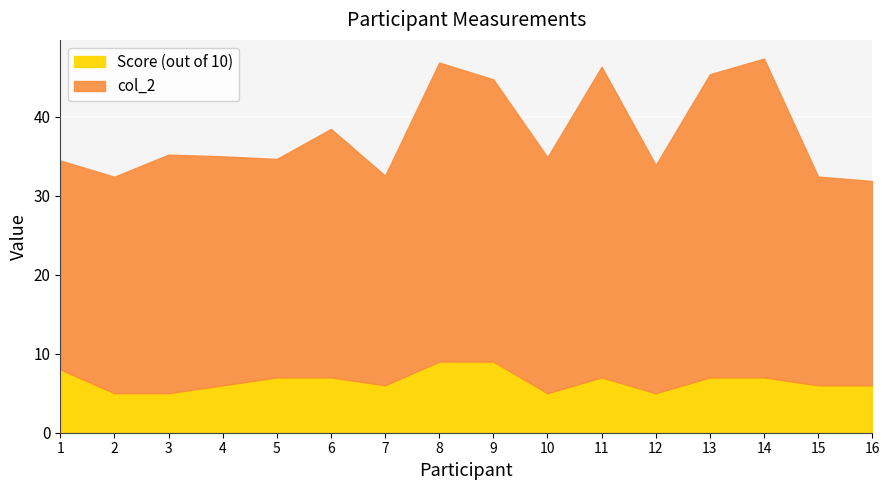

How many Score (out of 10) values are between 6 and 7?

9